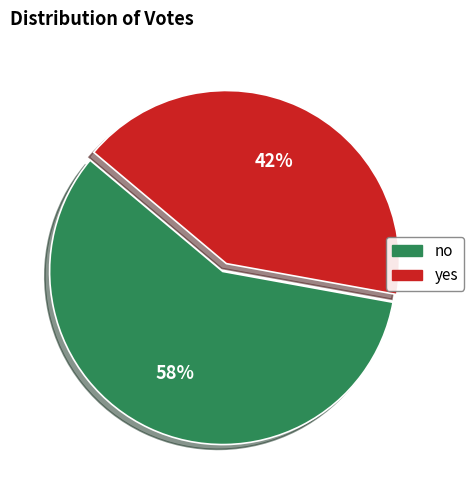

Is the sum of no and yes greater than half?

Yes